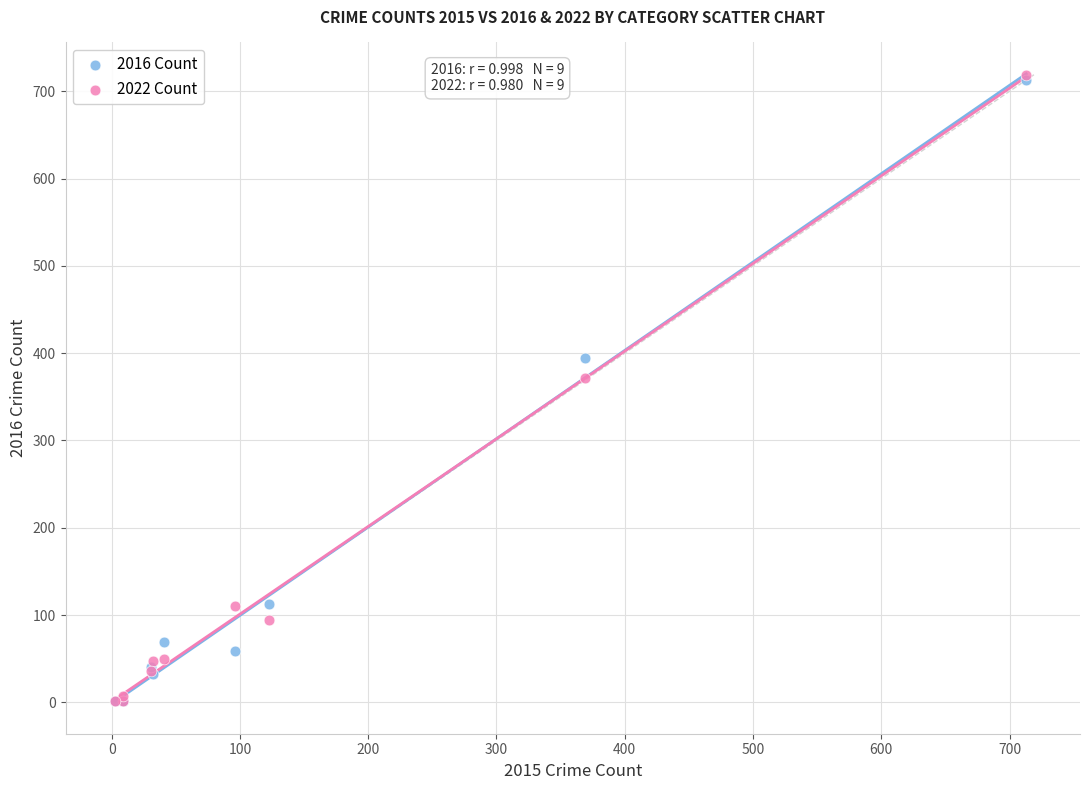

What are all the series names shown in the legend?

2016 Count, 2022 Count